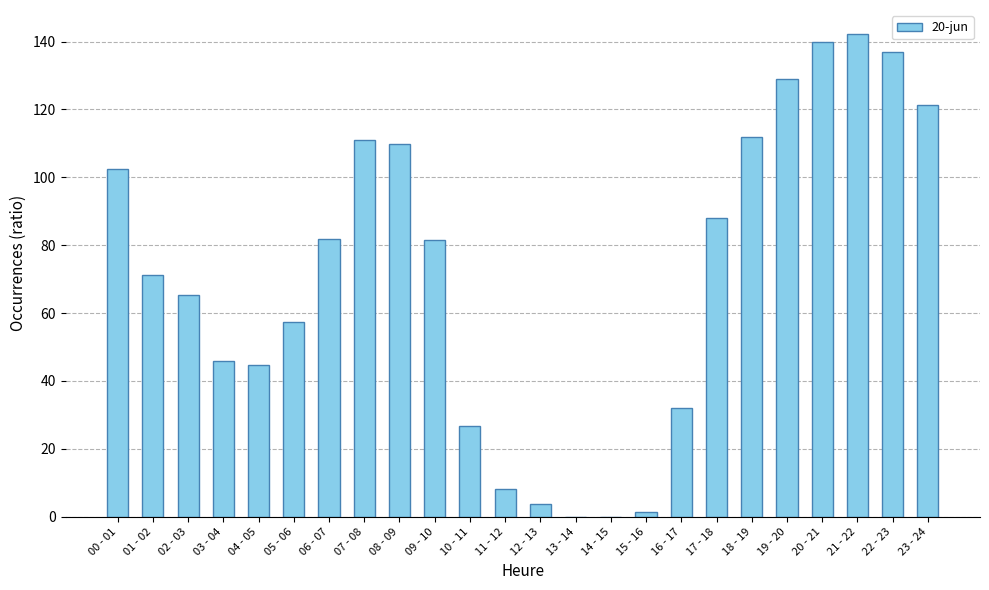

What is the change in value from 11 - 12 to 12 - 13?

-4.2